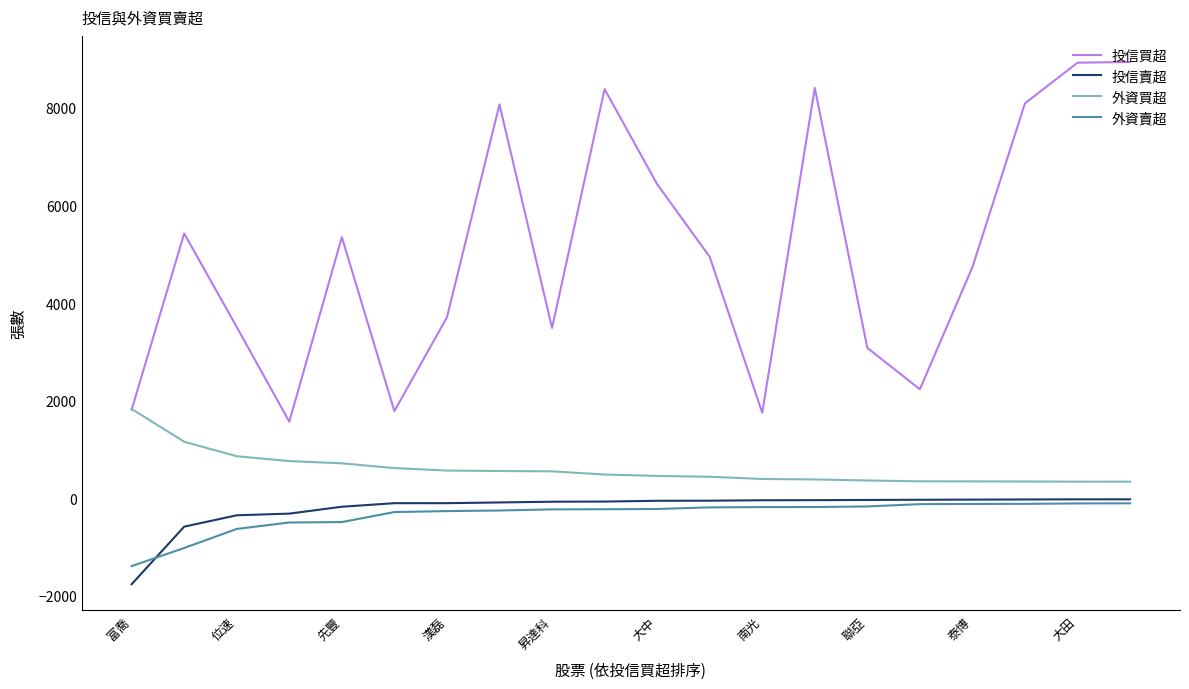

What is the average value of the 外資買超 series?

594